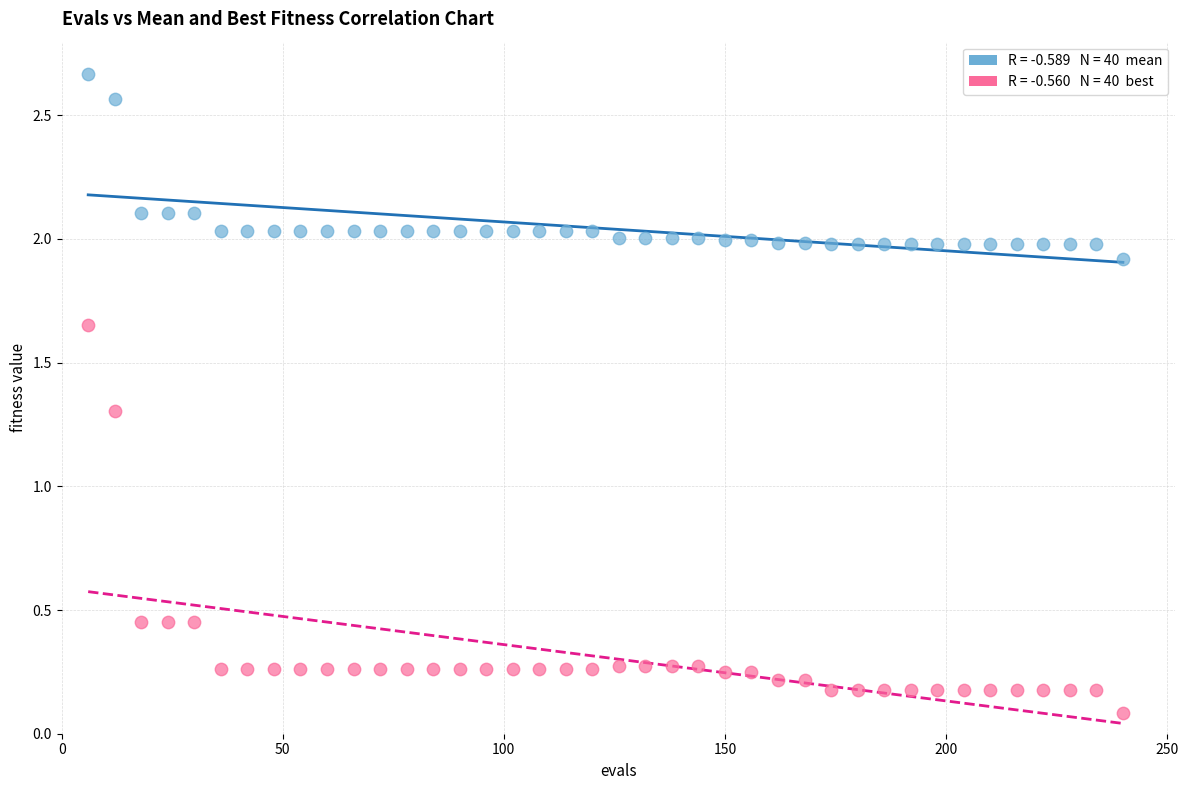

Across all series, what Y value is closest to 1?

1.3